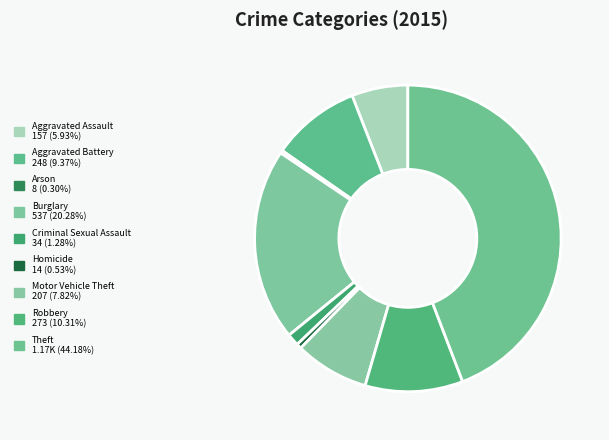

What percentage is the Robbery slice, to the nearest percent?

10%